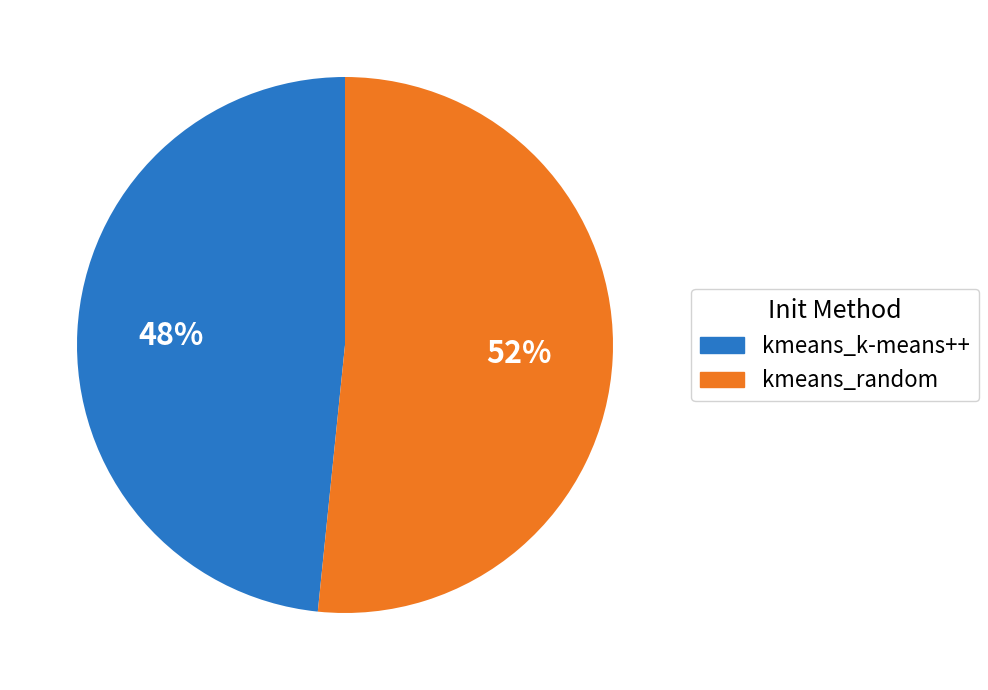

What is the ratio of the value at kmeans_random to the value at kmeans_k-means++?

1.1